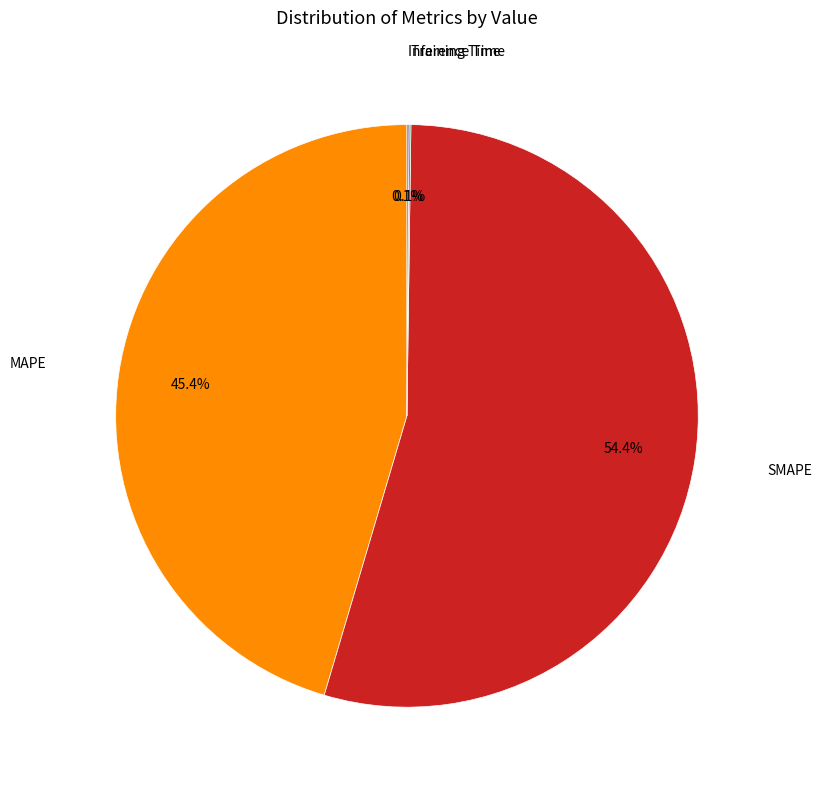

Is there a majority slice in this chart?

Yes